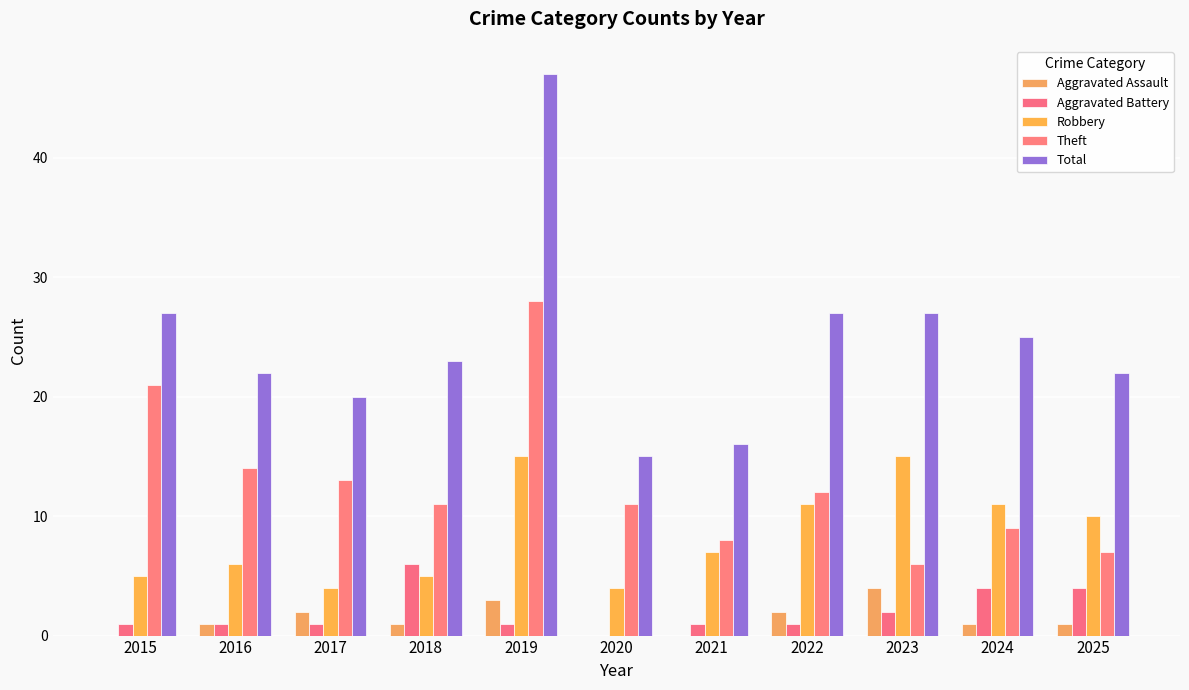

What are all the series names shown in the legend?

Aggravated Assault, Aggravated Battery, Robbery, Theft, Total